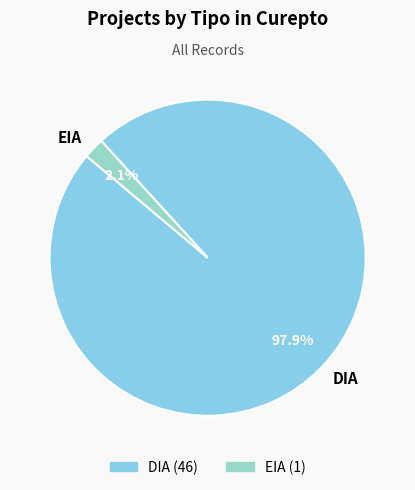

To the nearest percent, what is the average slice percentage?

50%